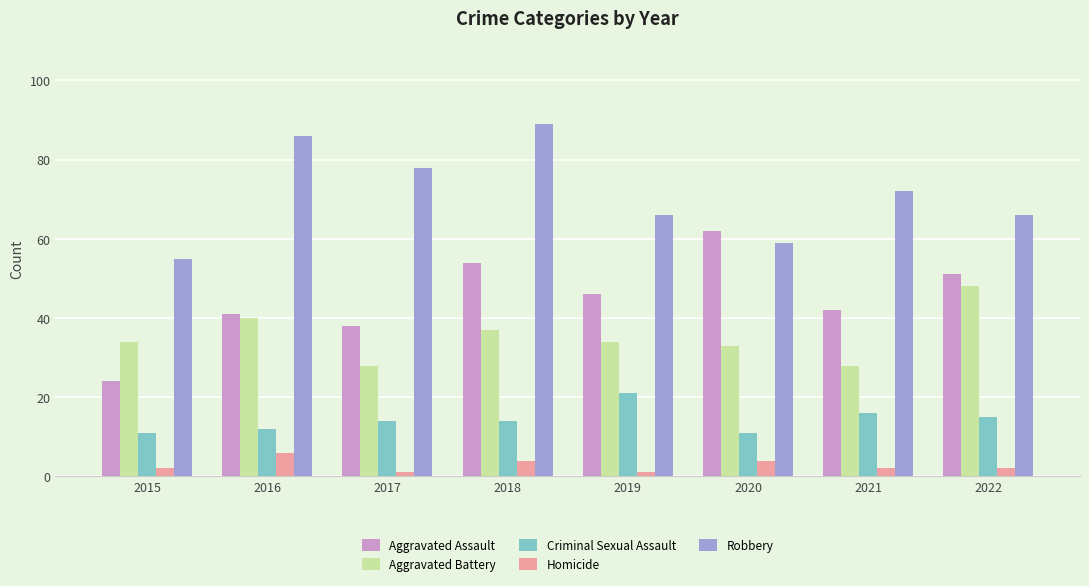

Between 2015 and 2021, which series saw the biggest shift?

Aggravated Assault